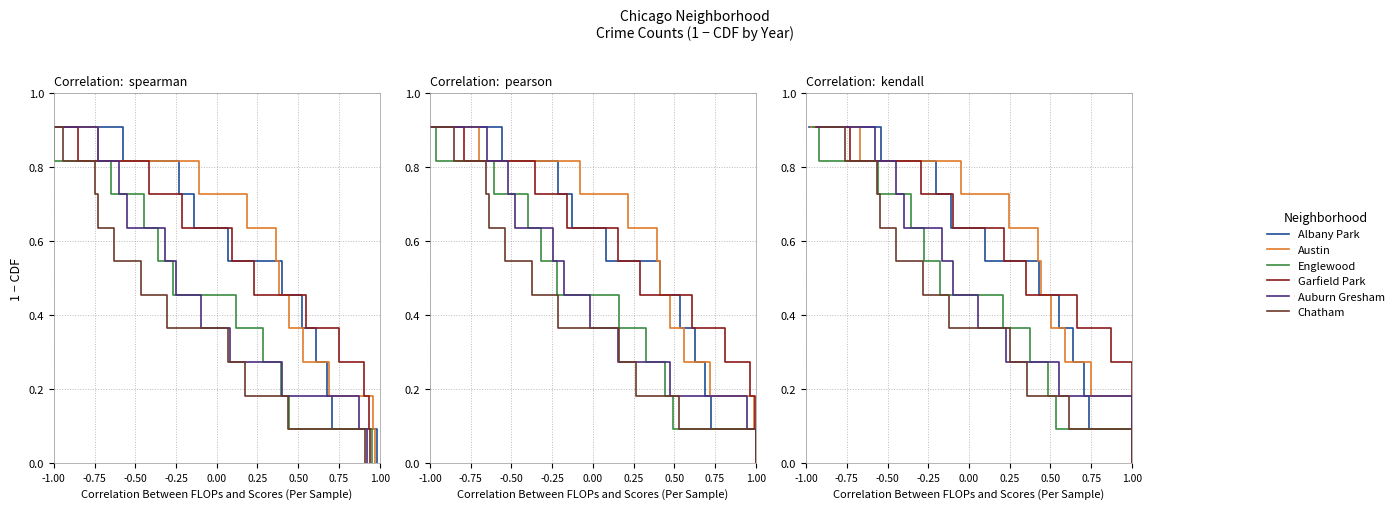

True or false: Austin has more than 1 points higher than both neighbors.

False